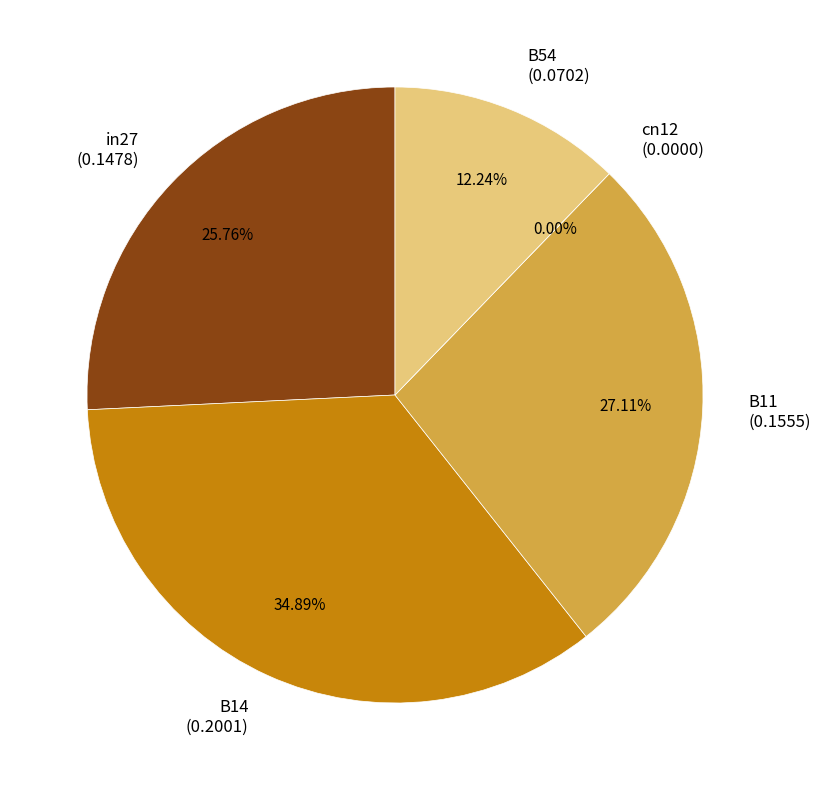

What percentage do in27 and B54 together represent?

38.0%